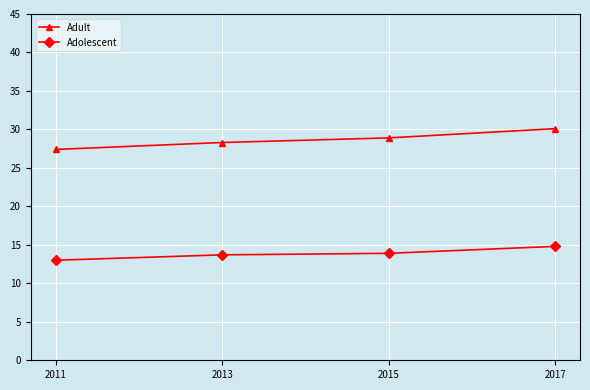

How many data points in Adolescent are above 13?

3